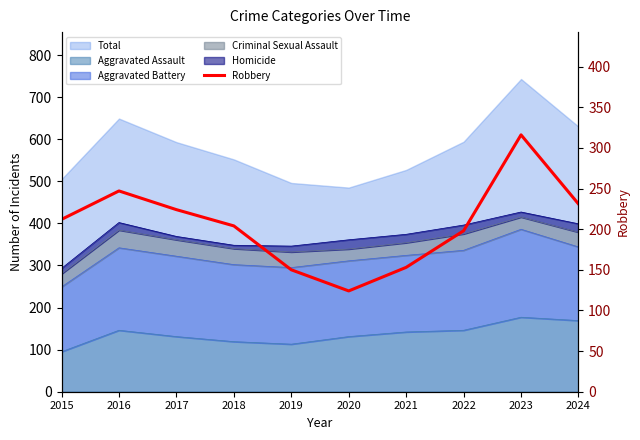

True or false: the data shows 44 at 2015.

False